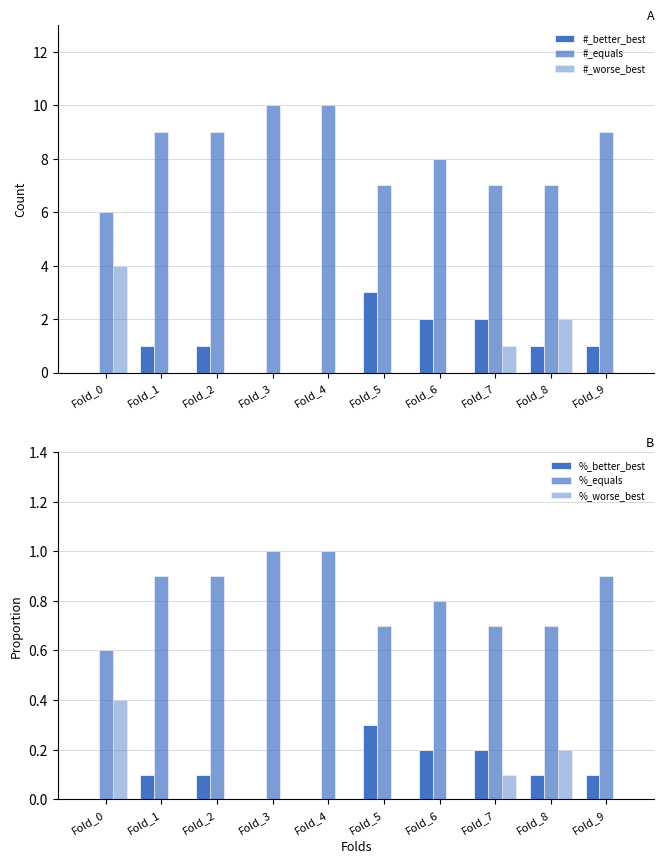

Which label corresponds to the smallest value in the chart?

Fold_0